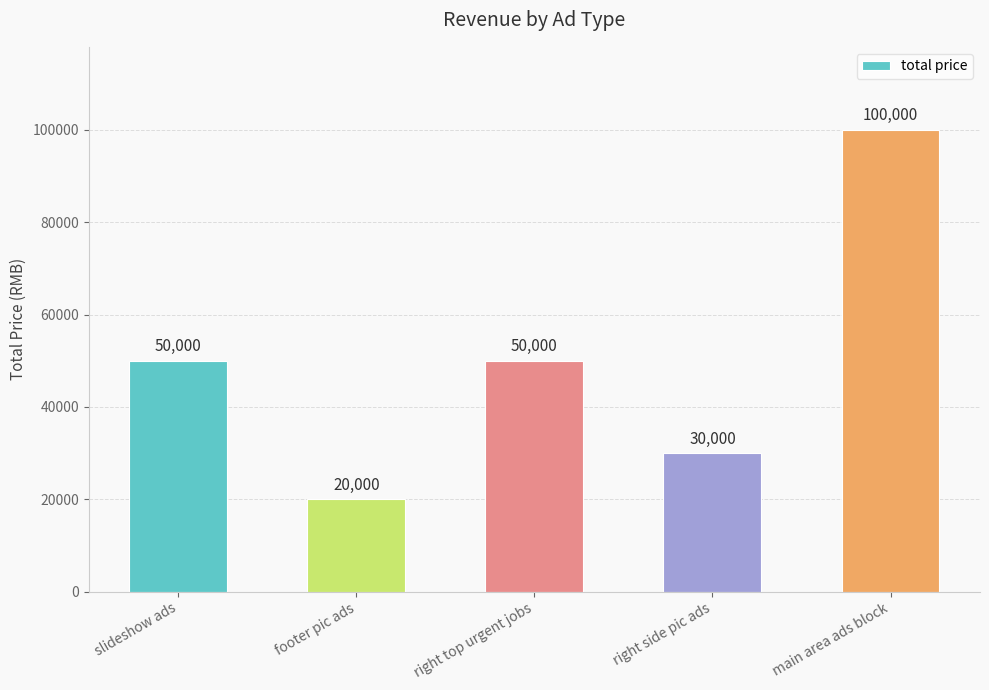

Approximately how many times larger is the value at slideshow ads compared to right top urgent jobs?

1.0